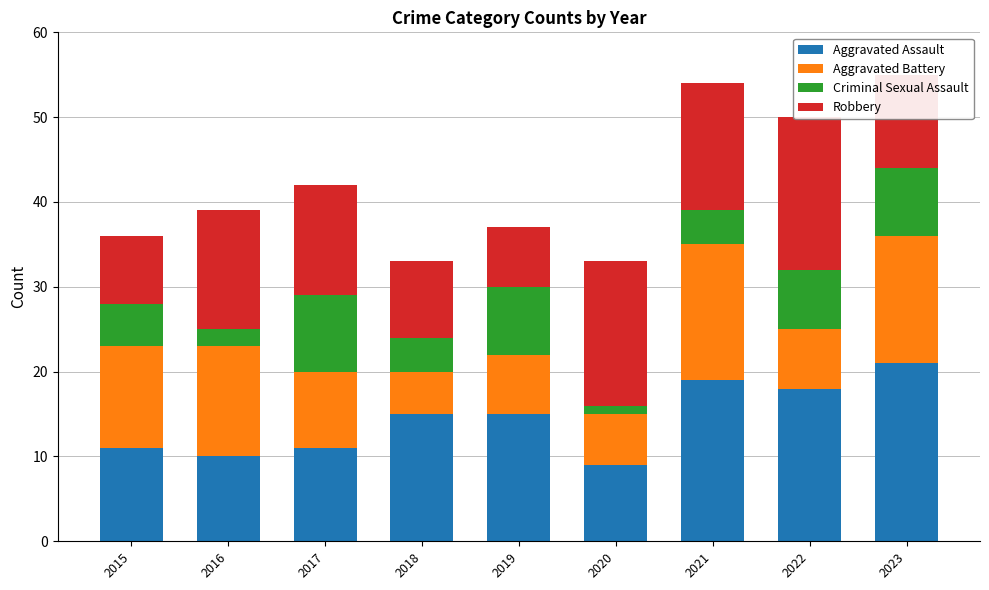

True or false: Aggravated Assault has a value of 10 at 2016.

True